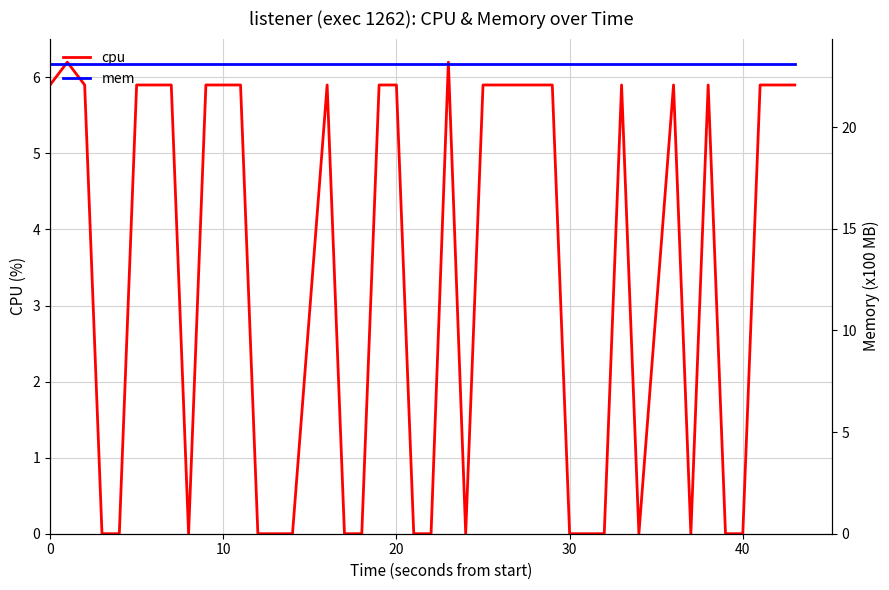

True or false: cpu has a value of 2.4 at 40.

False